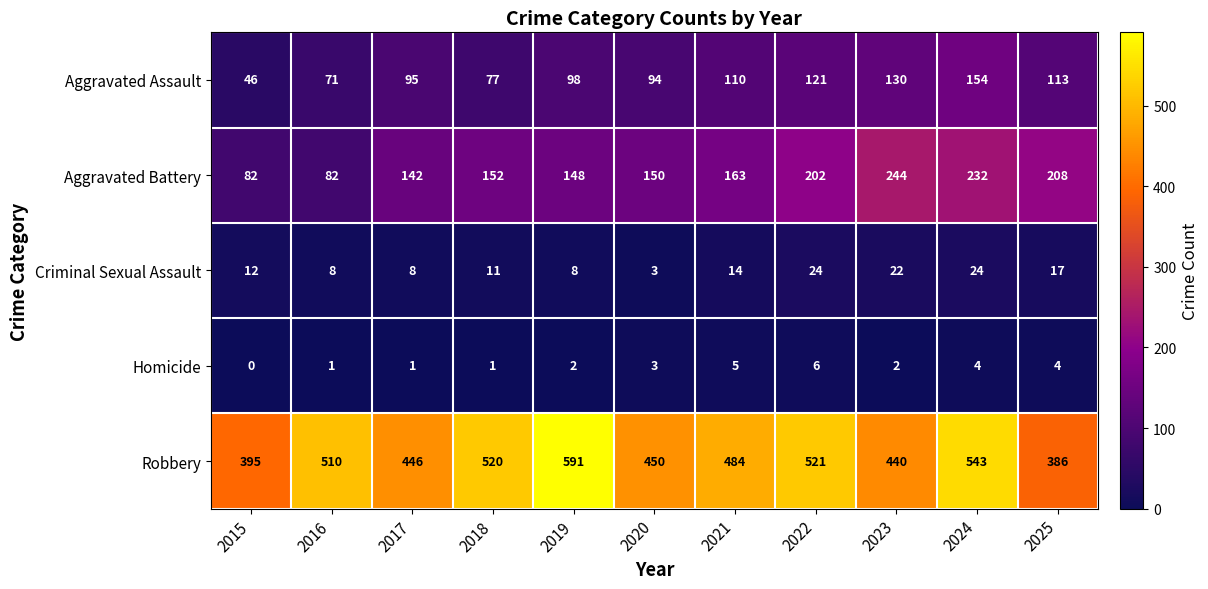

What is the highest value of the Robbery series?

591